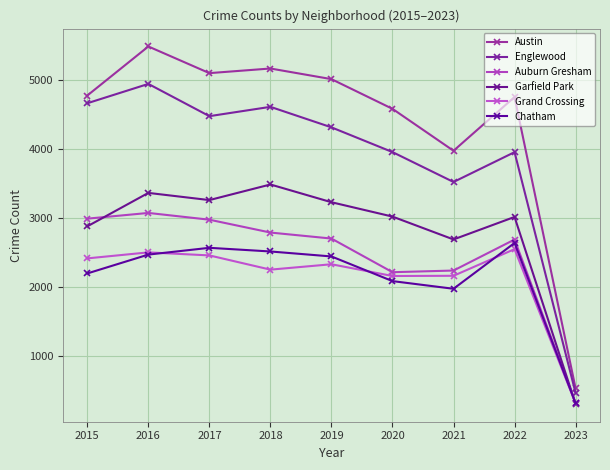

Which series has the largest total across all categories?

Austin